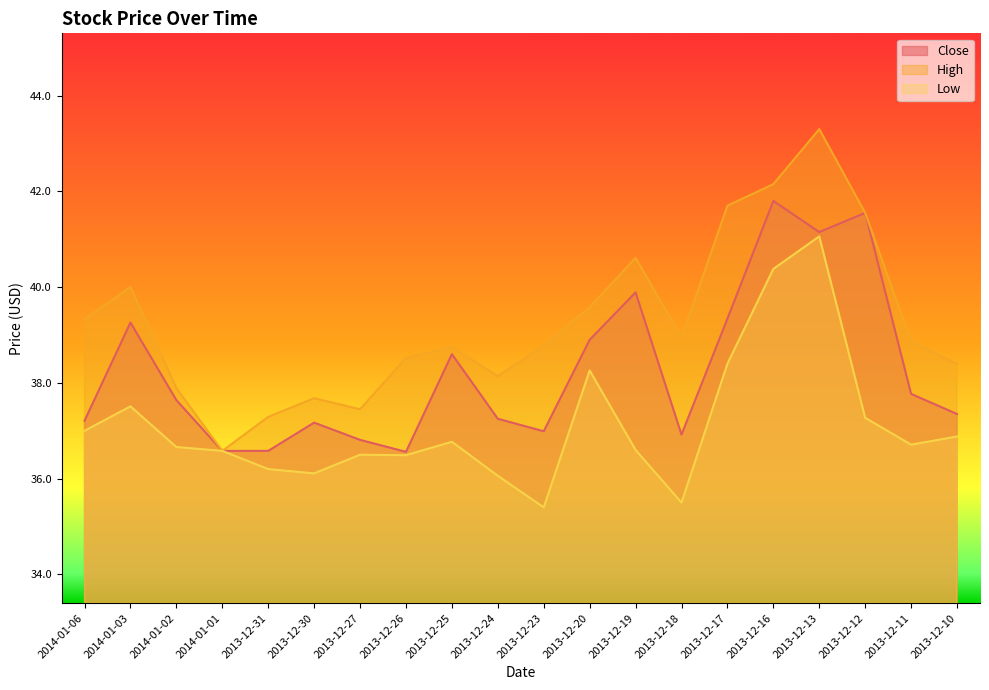

Where does the High series first go above 38?

2014-01-06